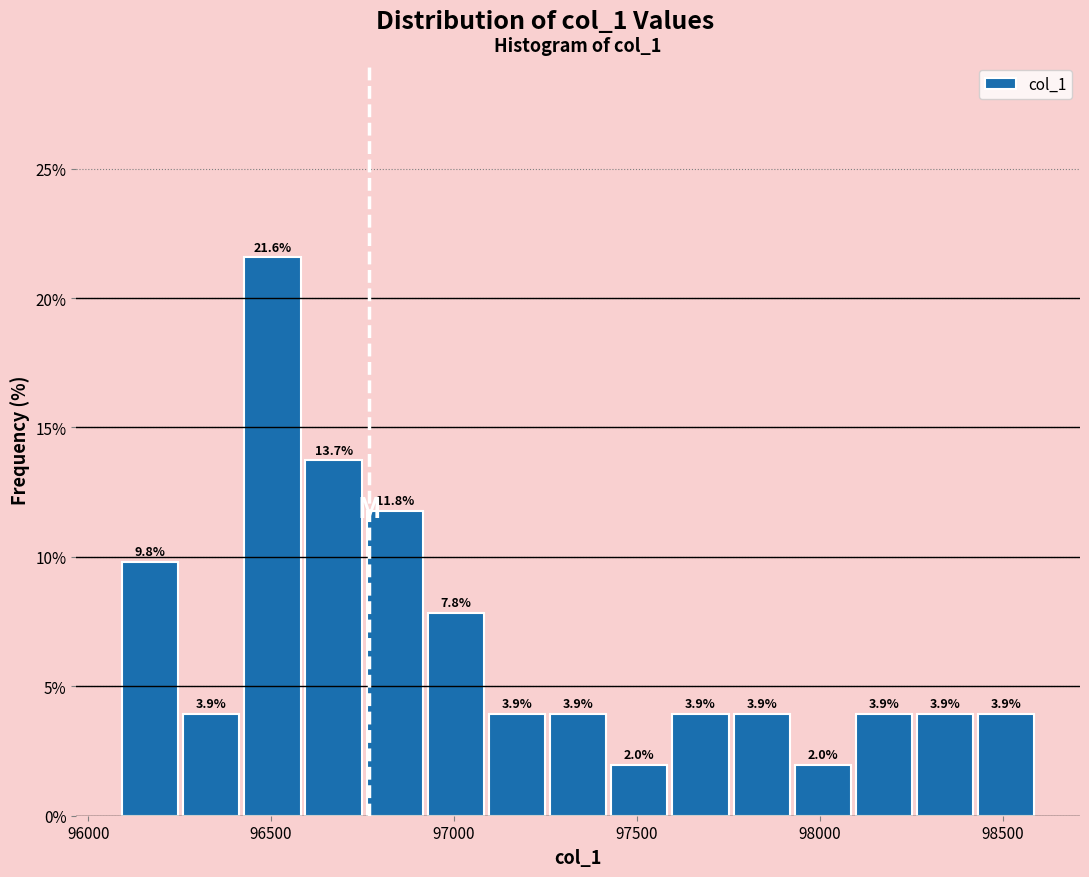

Around what value on the x-axis is the tallest bar? Give the approximate position of its centre, as read against the axis.

96500